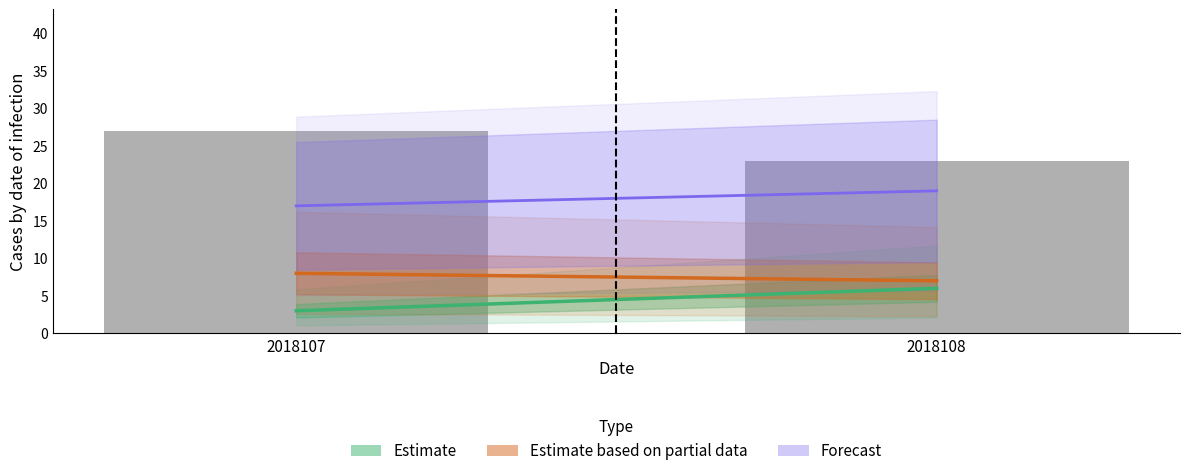

True or false: the data shows 27 at 2018107.

True